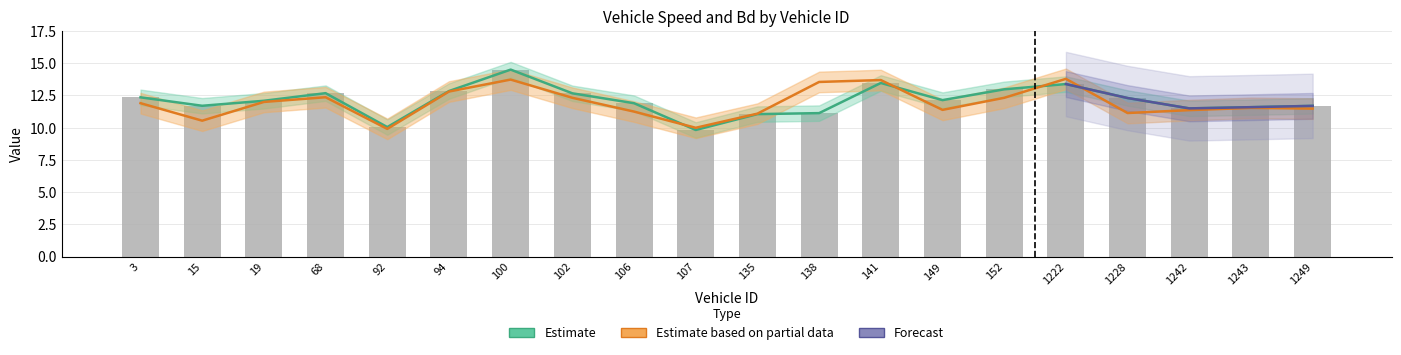

How many categories are shown in the chart?

20